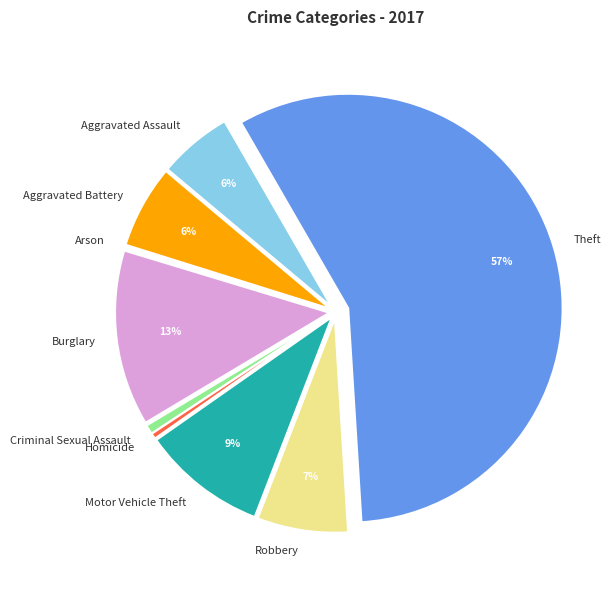

Do Theft and Criminal Sexual Assault together represent more than half of the pie?

Yes